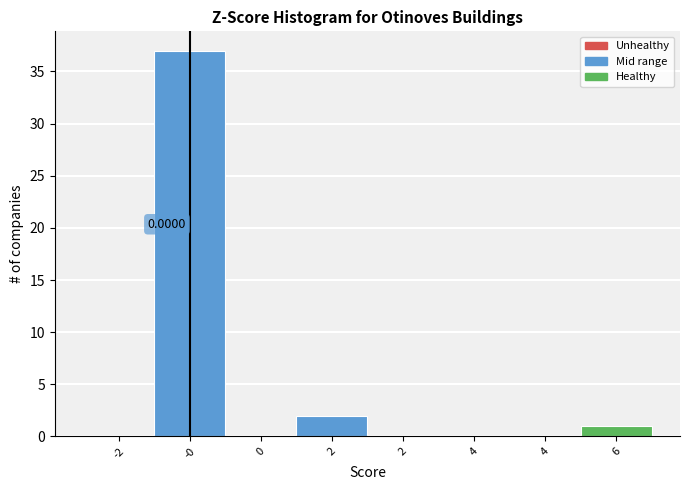

How many distinct data groups are displayed?

1